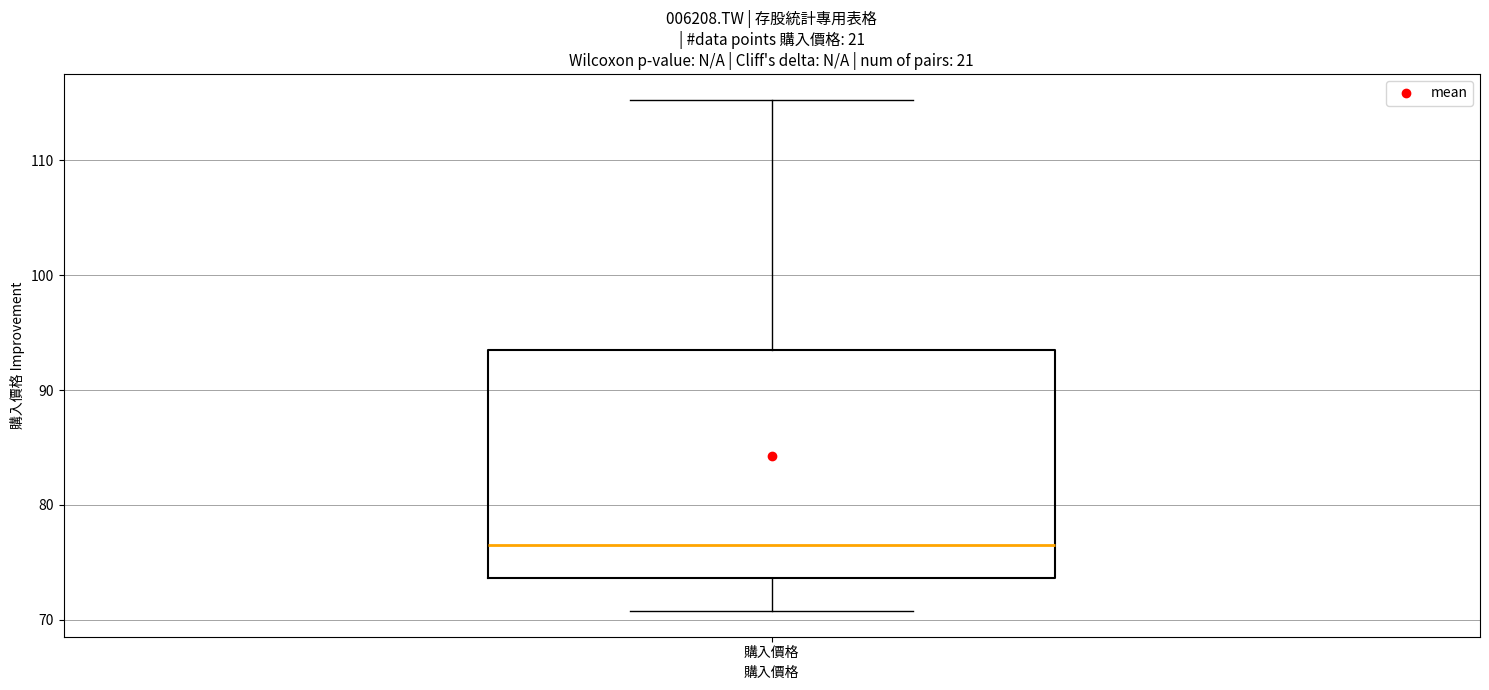

Read this box plot against the y-axis: the position of the median line, the range covered by the box, and the ends of both whiskers. The values are not printed on the chart, so give them approximately, as read against the axis.

median 76, box 74 to 94, whiskers 71 to 115